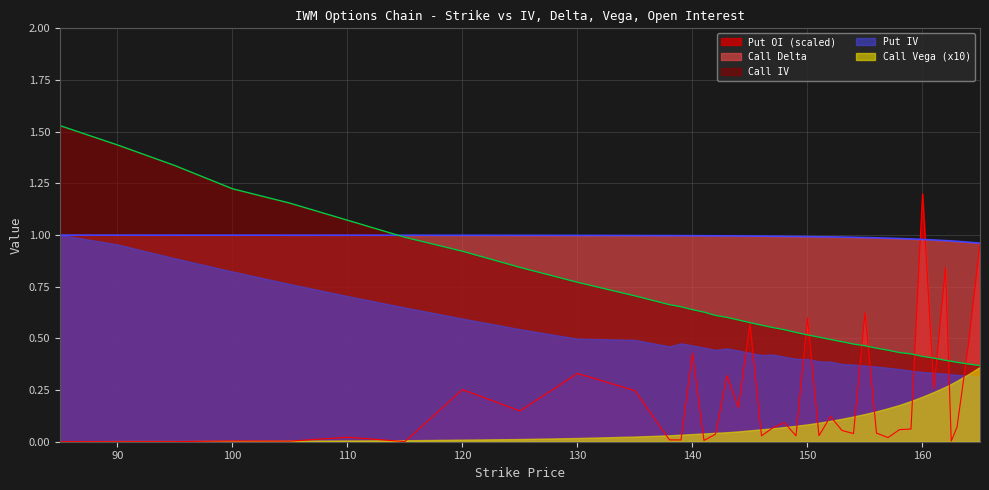

At which label does Put OI (scaled) reach its minimum?

90